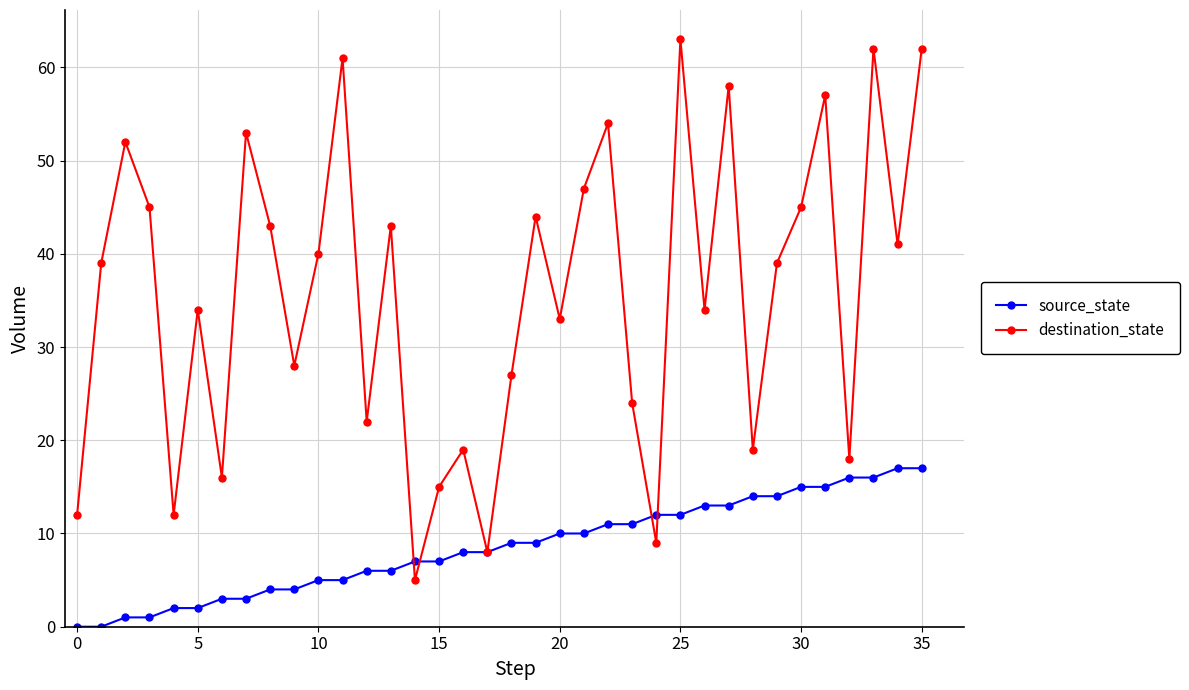

Which series has the largest range (max minus min)?

destination_state